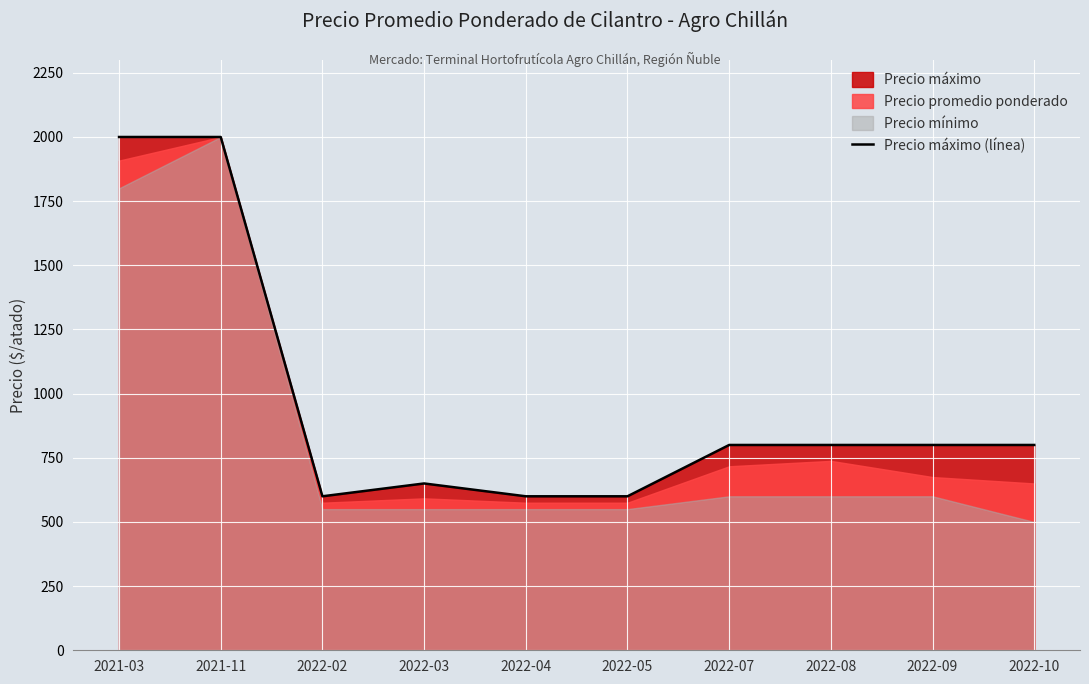

What is the average value?

965